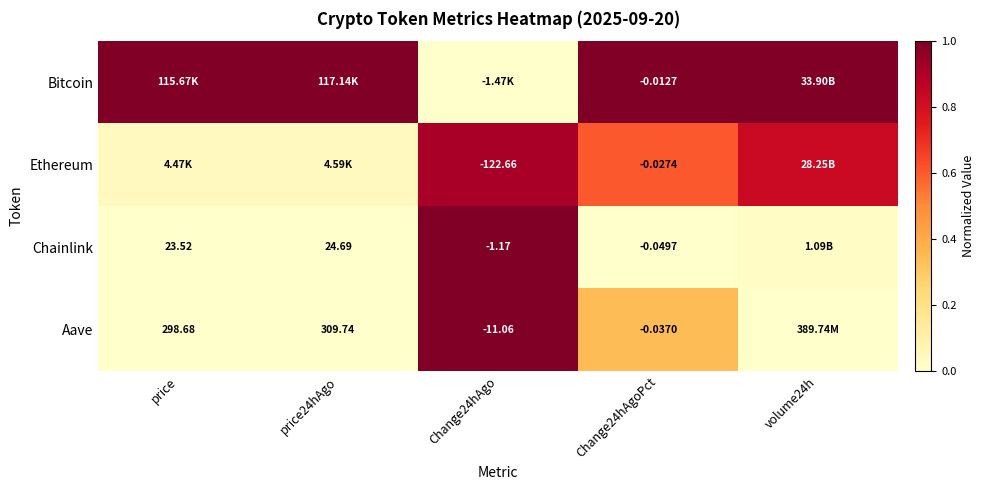

Is the value of Aave at Change24hAgo greater than the value of Chainlink at Change24hAgoPct?

No